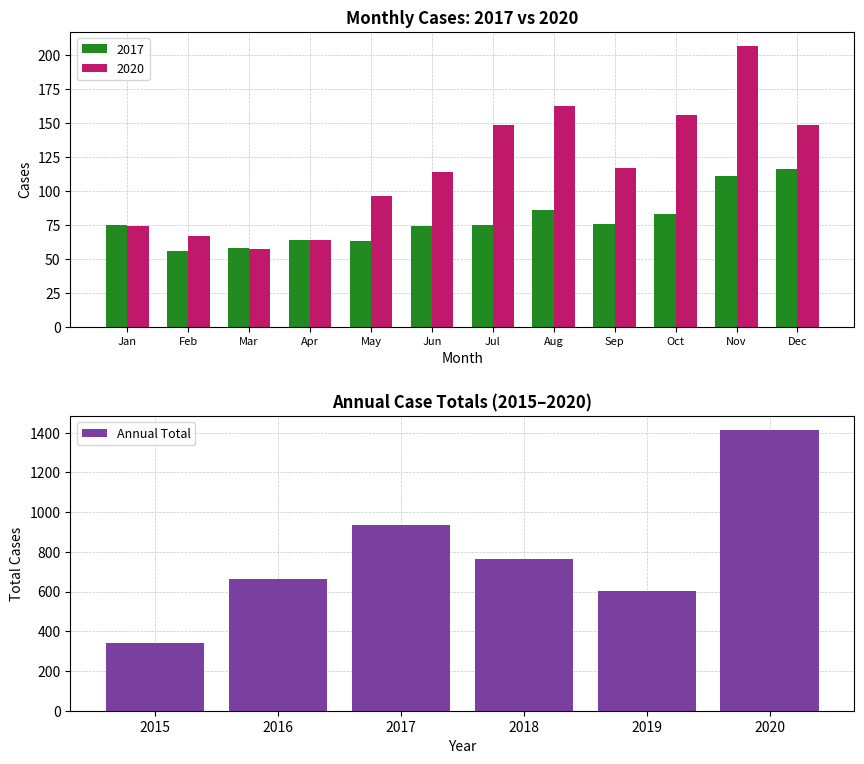

True or false: Annual Total has a value of 937 at 2017.

True